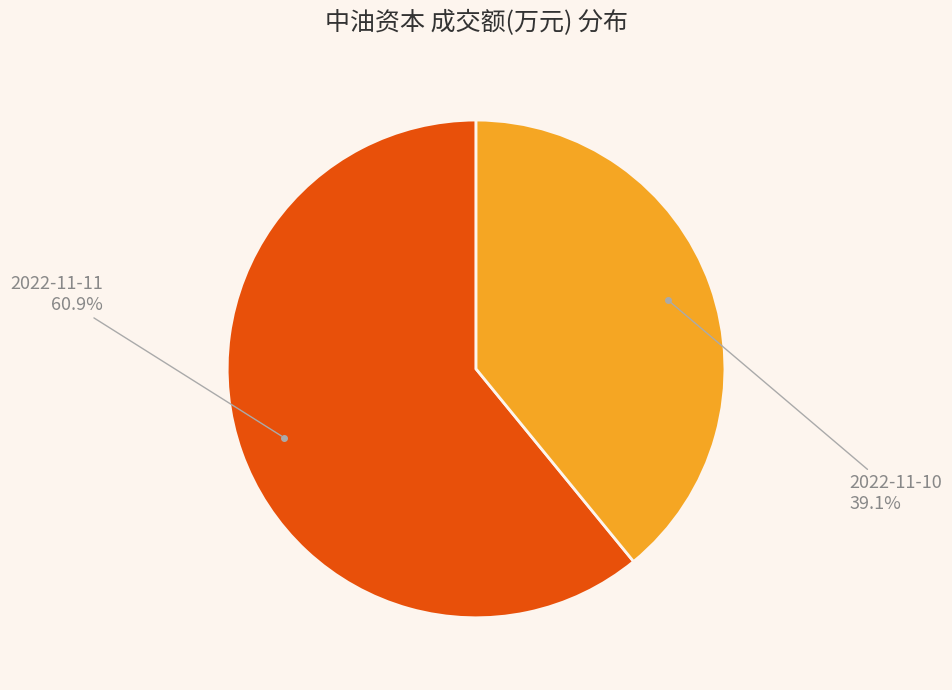

Which slice is the smallest?

2022-11-10